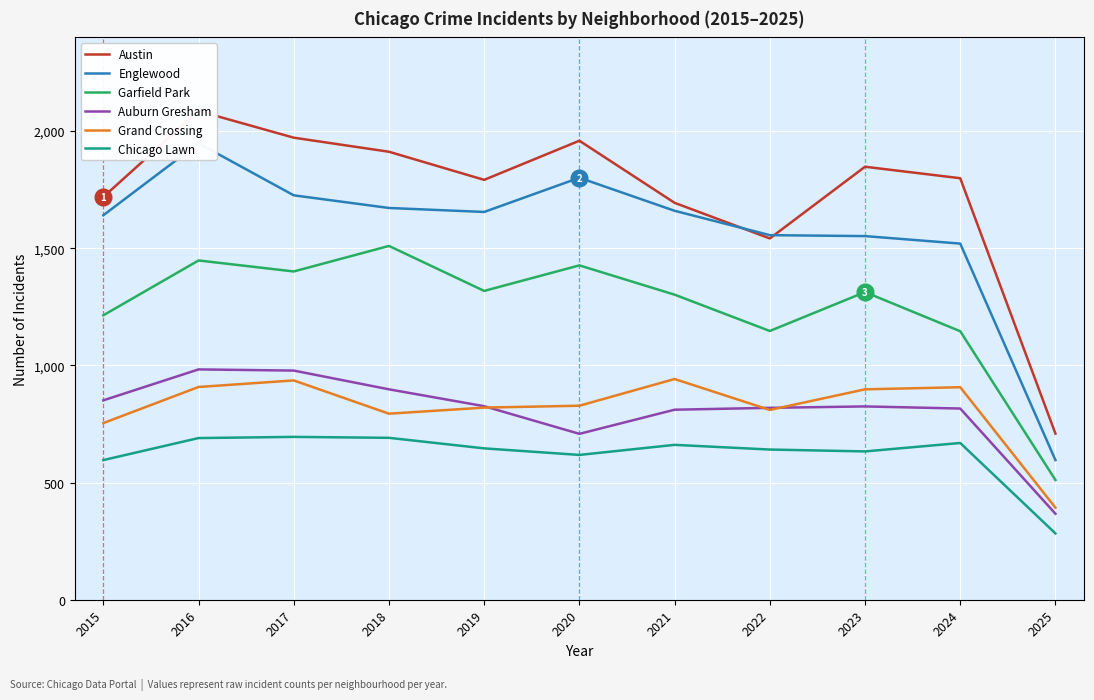

What are all the series names shown in the legend?

Austin, Englewood, Garfield Park, Auburn Gresham, Grand Crossing, Chicago Lawn